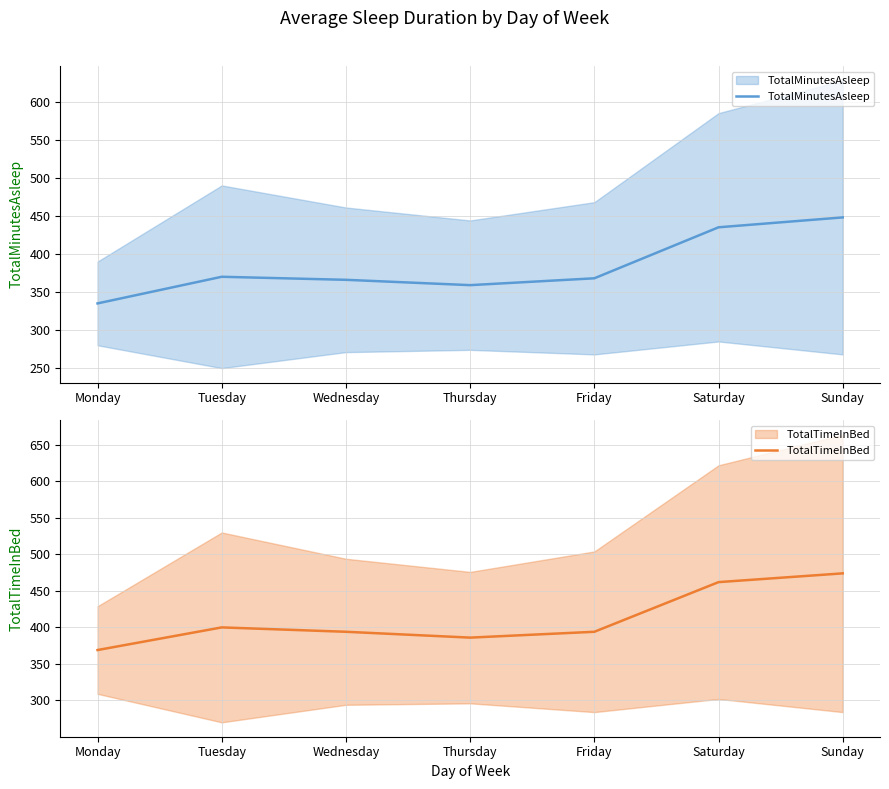

At how many categories does at least one series exceed 467?

1